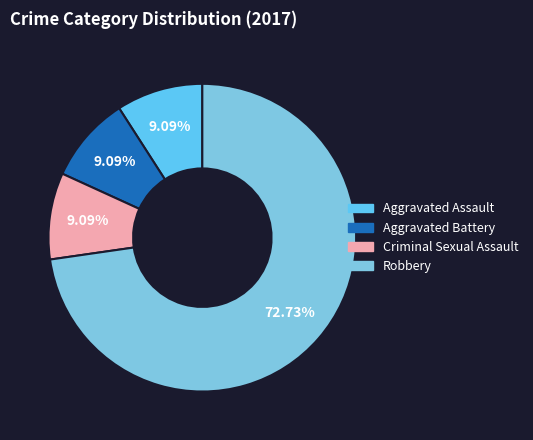

The Robbery slice represents 73% of the pie. True or false?

True